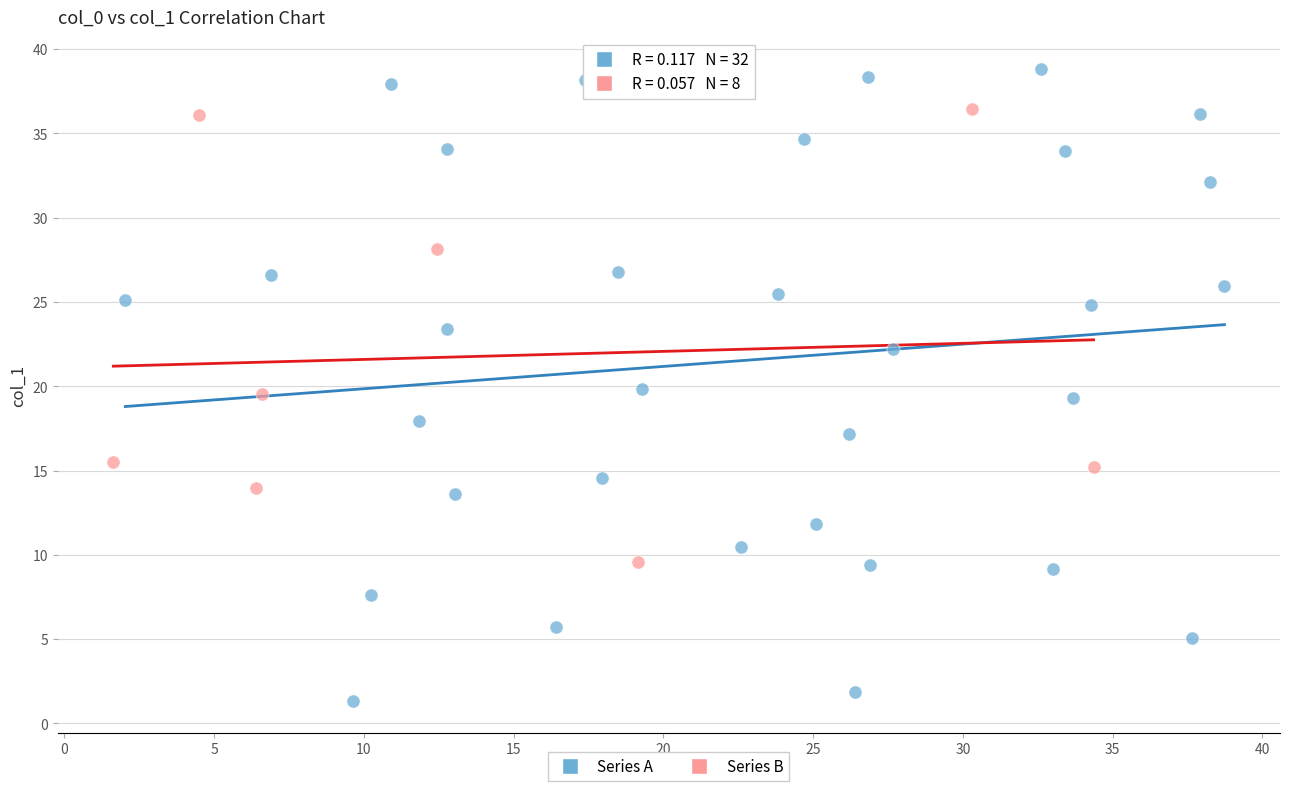

Which series reaches the minimum Y coordinate?

Series A